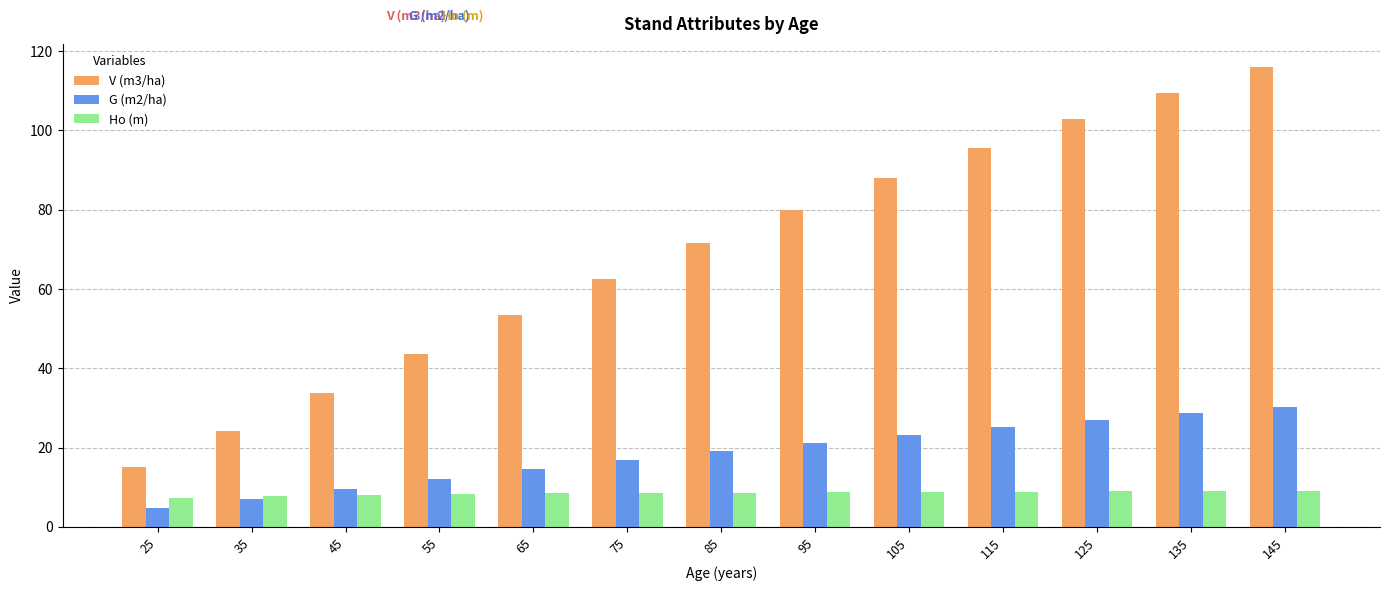

How many series are shown in this chart?

3